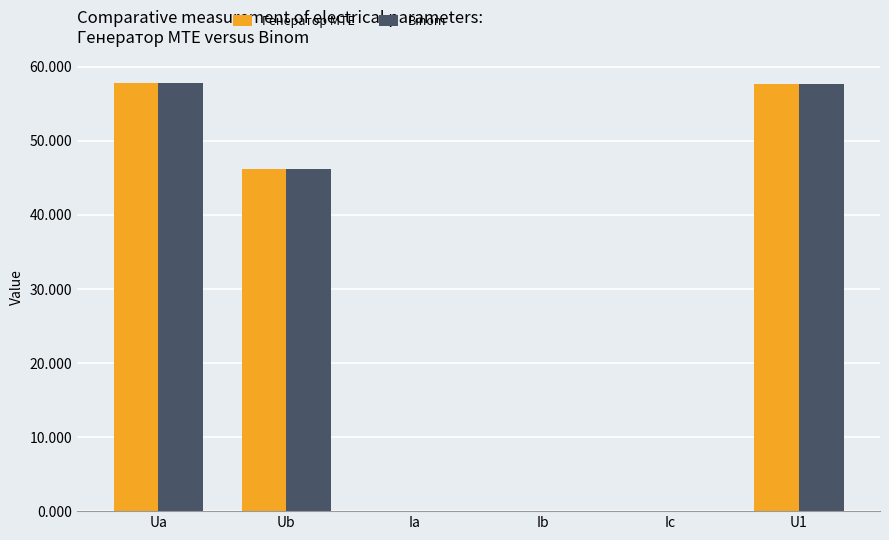

What is the maximum value shown in the chart?

57.7